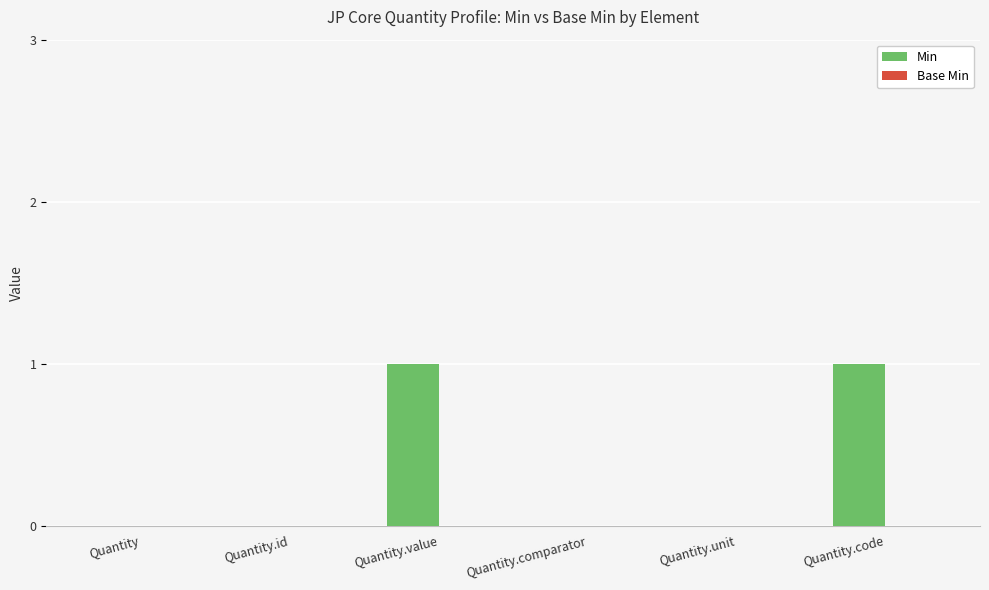

Between Quantity.value and Quantity.unit, which is larger?

Quantity.value